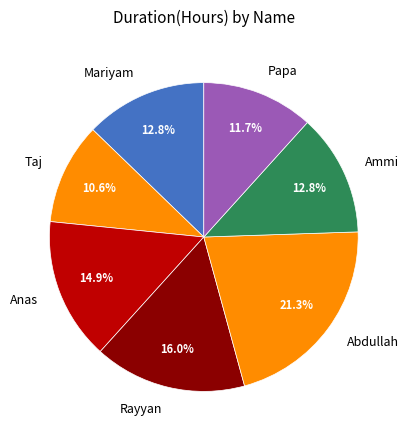

What is the ratio of the value at Anas to the value at Ammi?

1.2